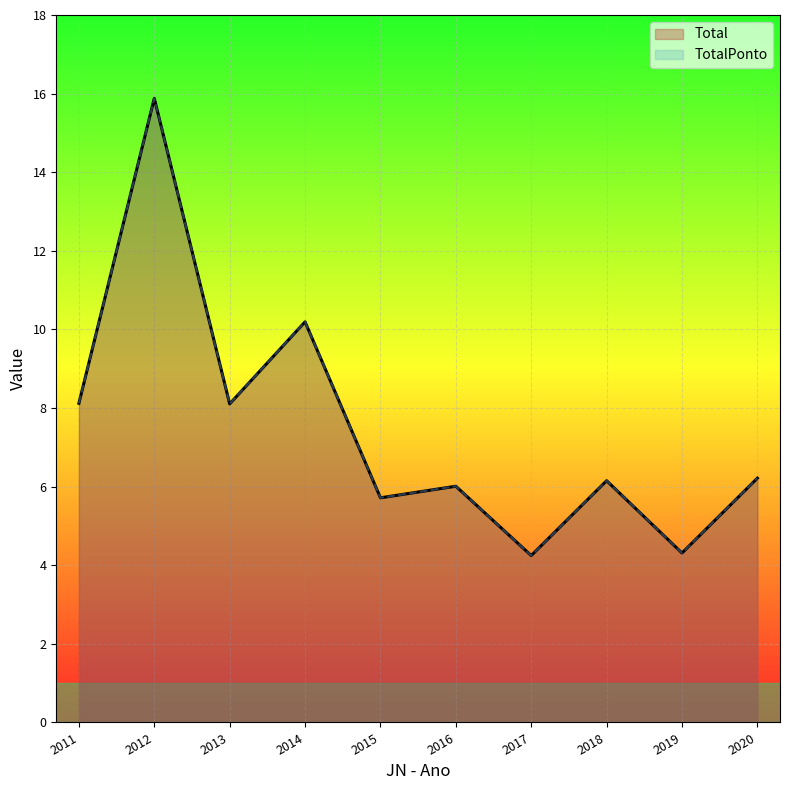

Reading left to right, extract all data points from this chart.

Total: 8.1	15.9	8.1	10.2	5.7	6.0	4.2	6.2	4.3	6.2
TotalPonto: 8.1	15.9	8.1	10.2	5.7	6.0	4.2	6.2	4.3	6.2